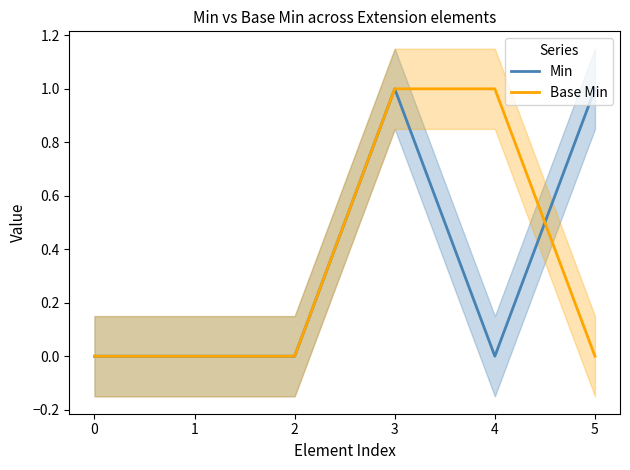

List the series in order of their peak value, highest first.

Min, Base Min